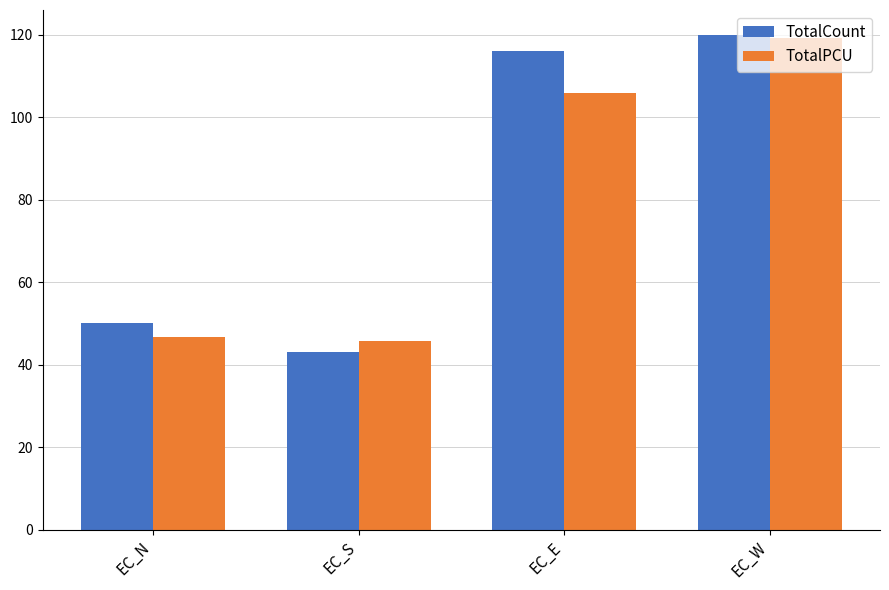

Which series has the largest total across all categories?

TotalCount